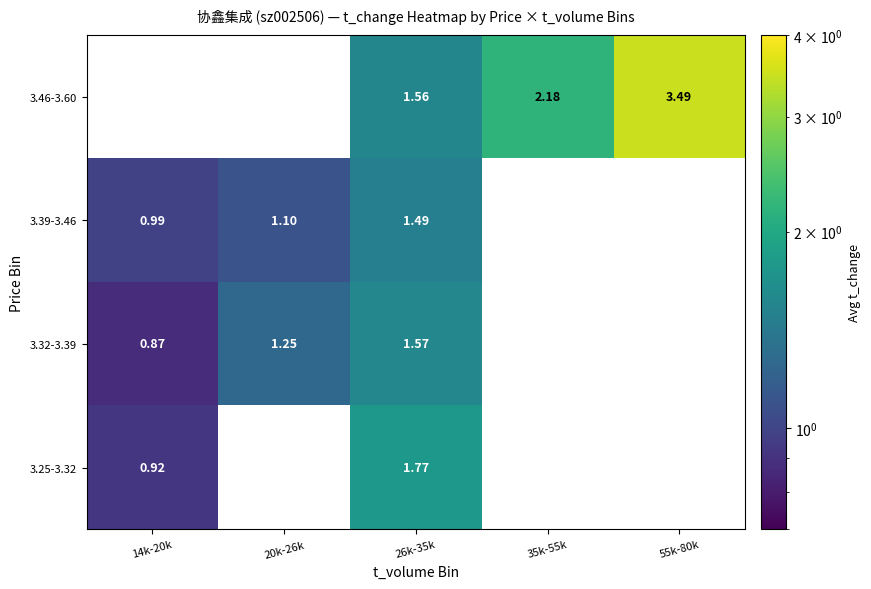

At how many categories does at least one series exceed 3?

1